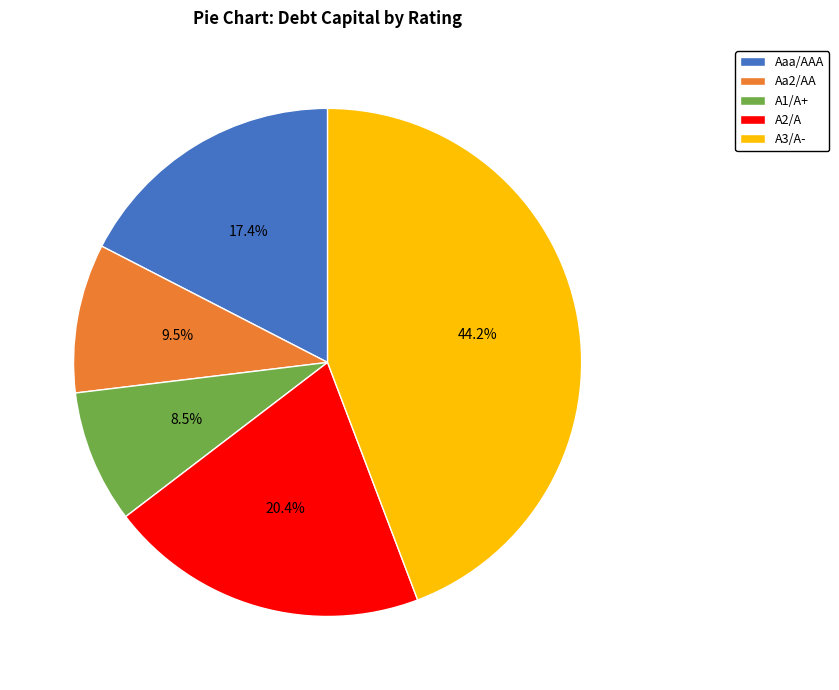

Do Aaa/AAA and A2/A together represent more than half of the pie?

No